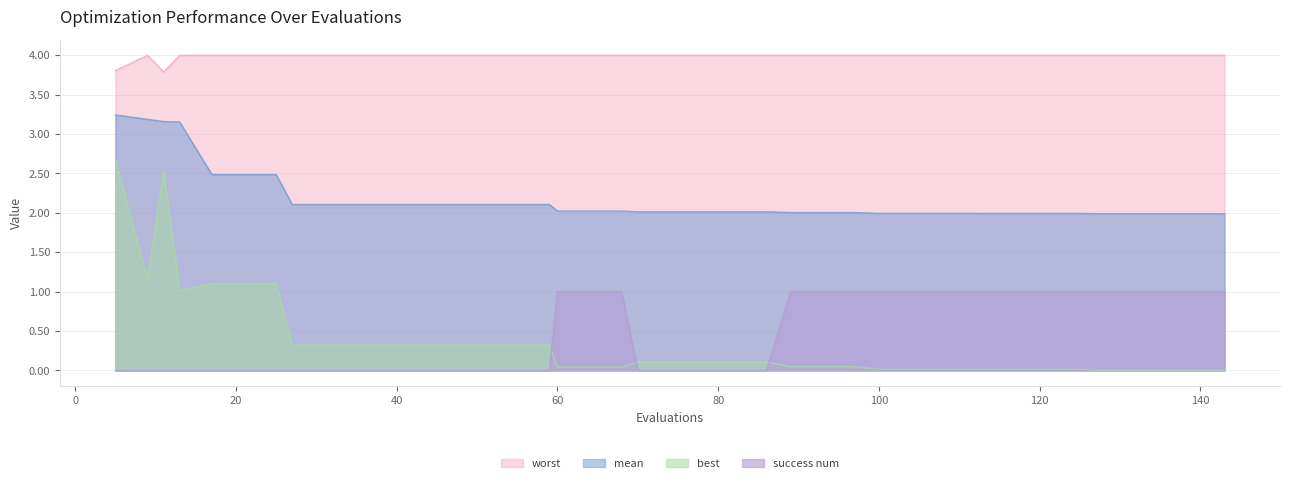

How many values in the mean series exceed 2?

27